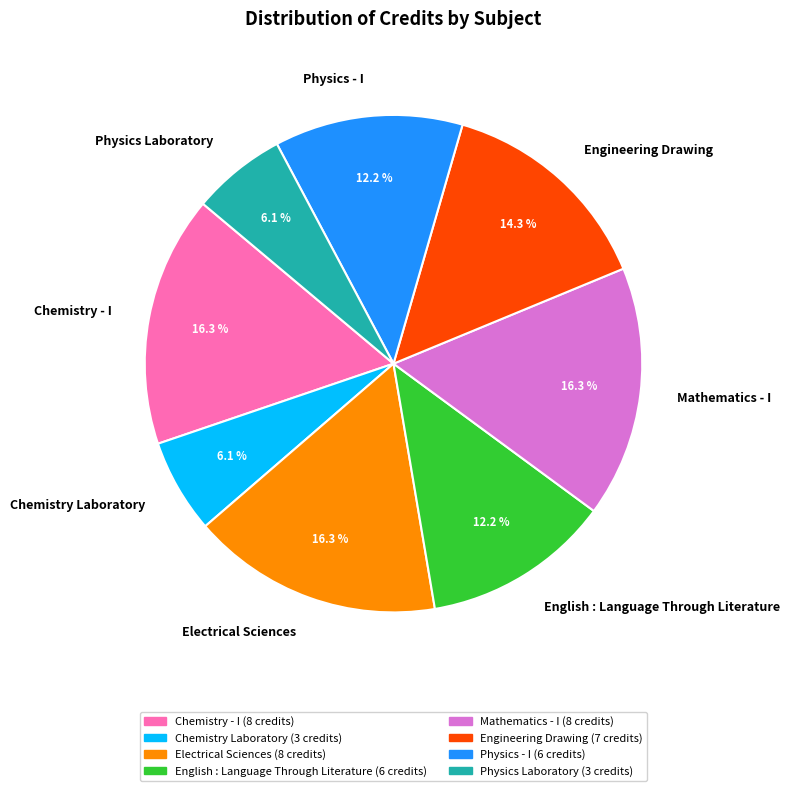

What percentage is NOT represented by Chemistry Laboratory?

93.9%